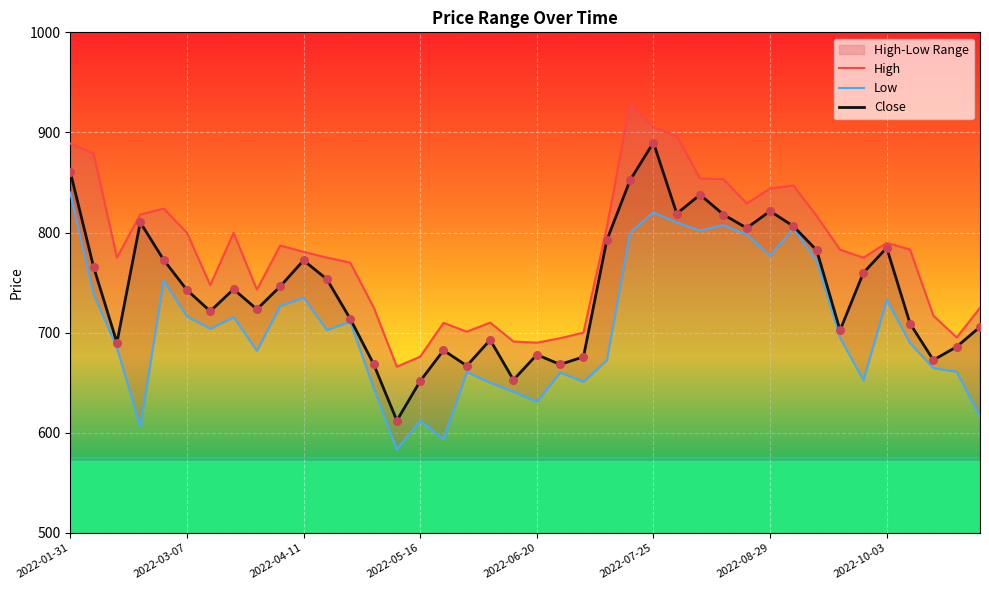

What is the total value across all series at 36?

2181.8